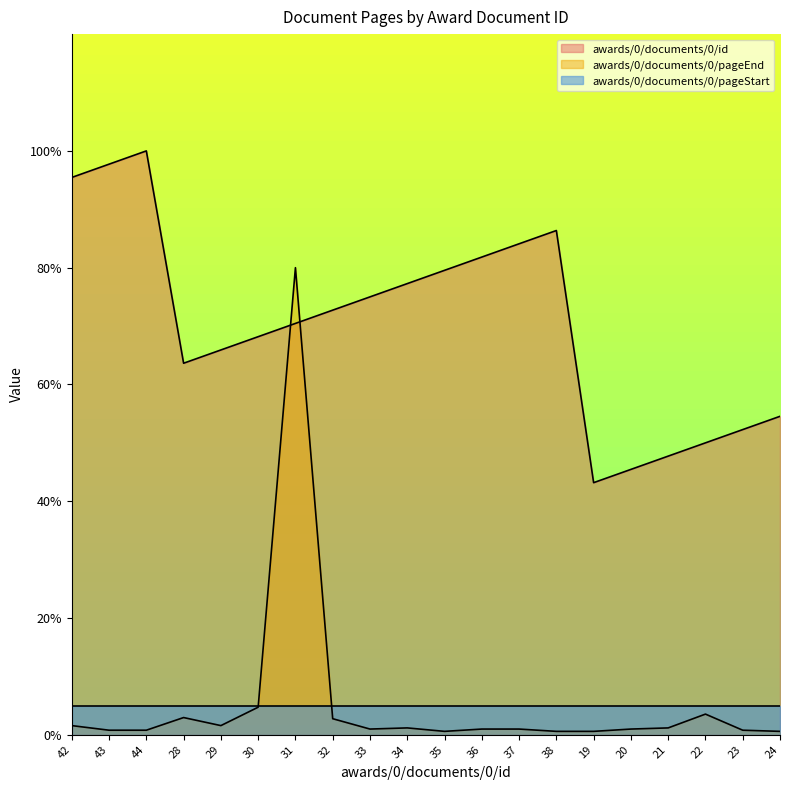

What is the maximum value shown in the chart?

100.0